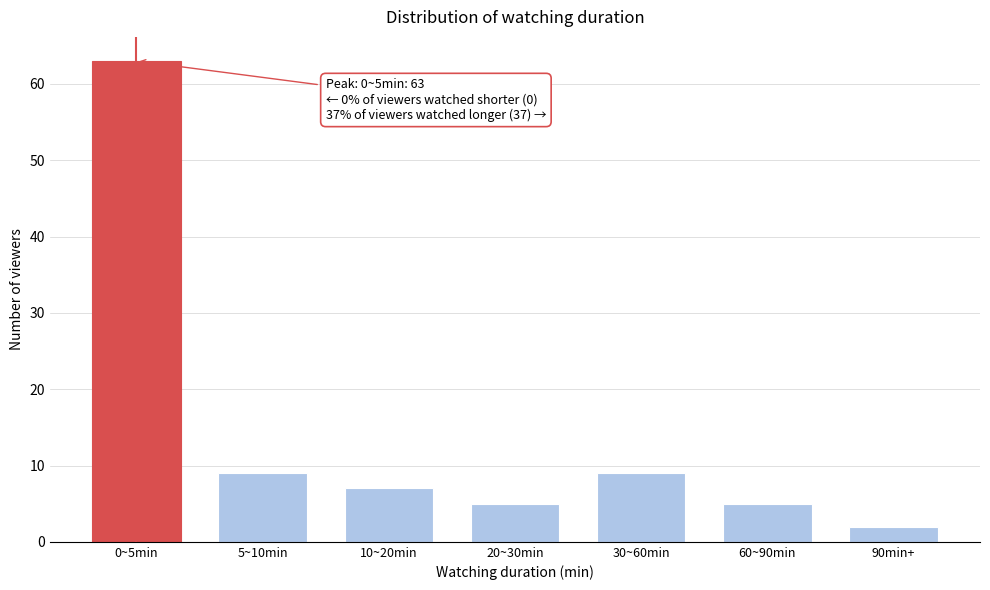

Reading right to left, transcribe all the data shown in this chart.

2	5	9	5	7	9	63